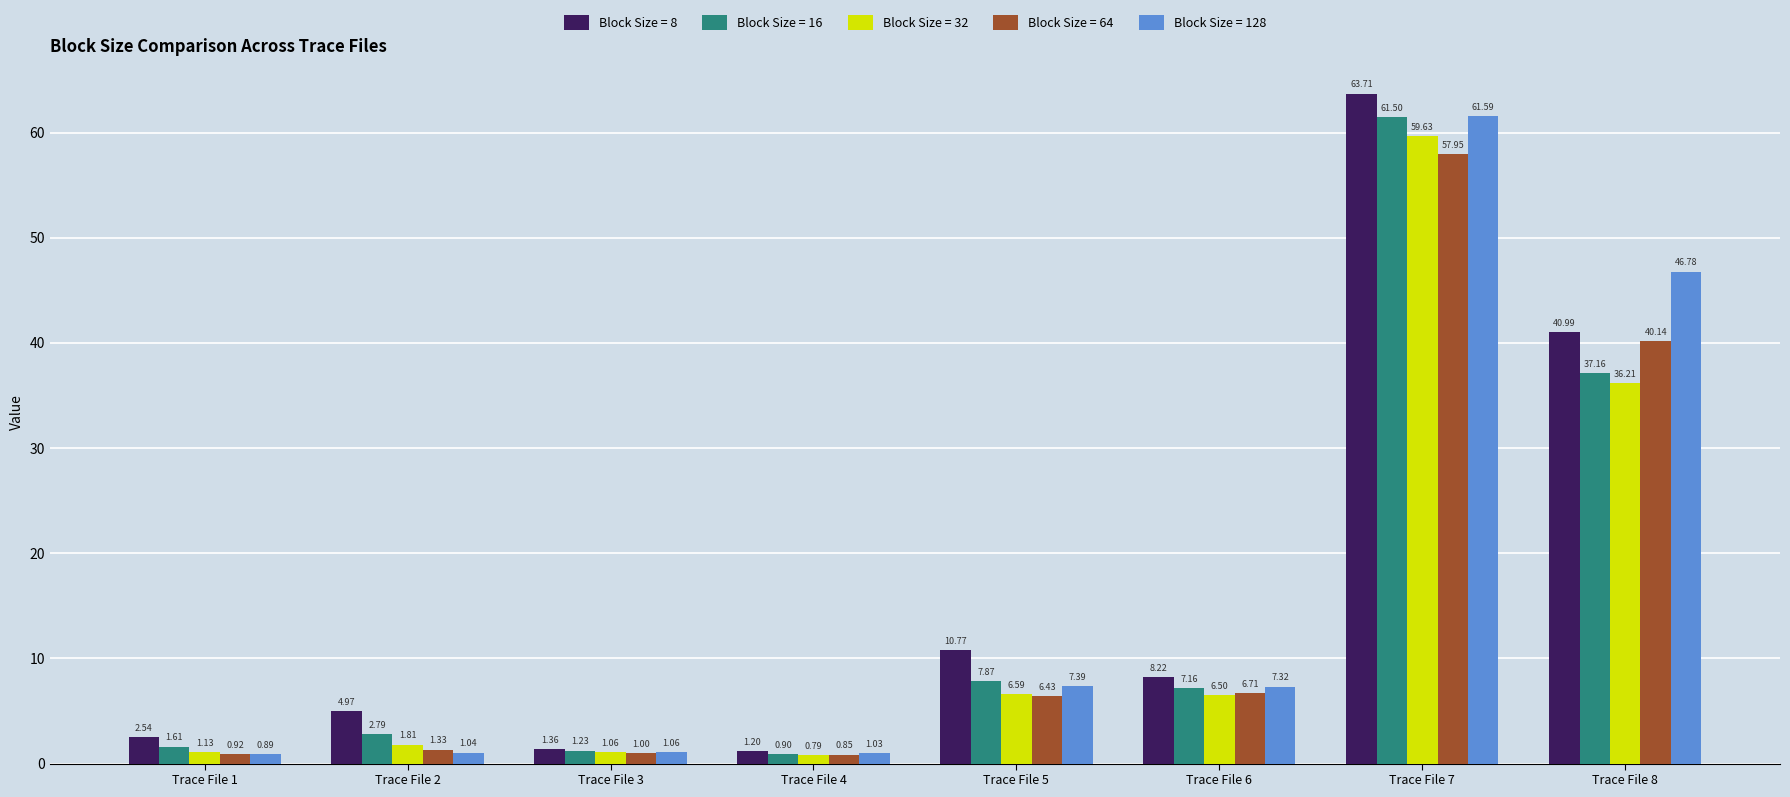

How many data points in Block Size = 8 are above 8?

4